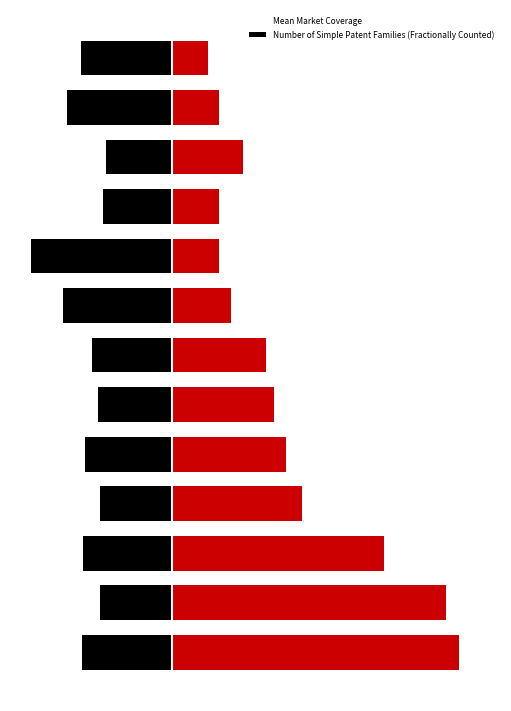

The value of Number of Simple Patent Families (Fractionally Counted) at 8 is 2.0. True or false?

True